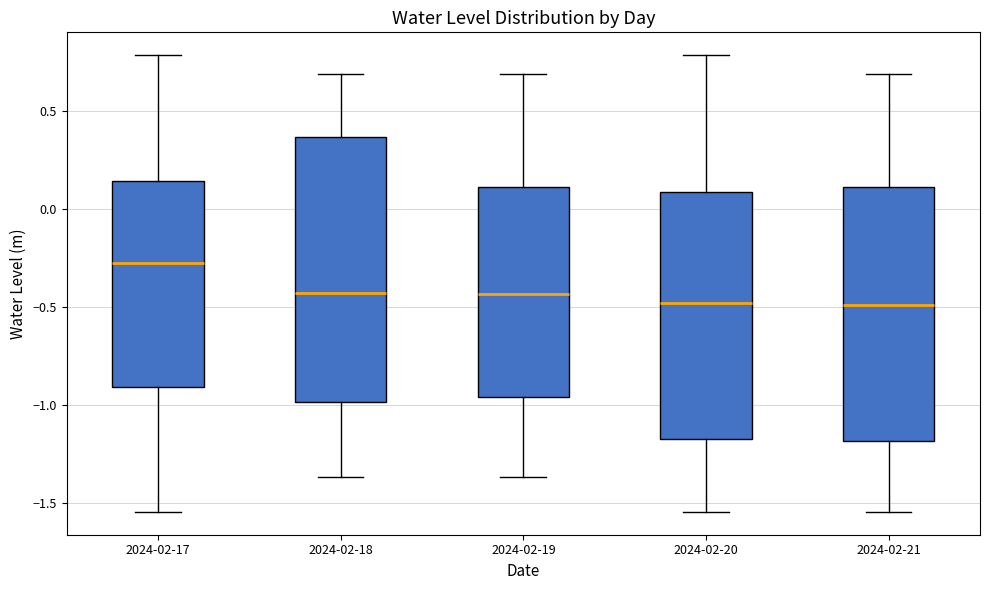

Where is the lower edge of the box for 2024-02-19 on the y-axis? The values are not printed on the chart, so give them approximately, as read against the axis.

-0.95